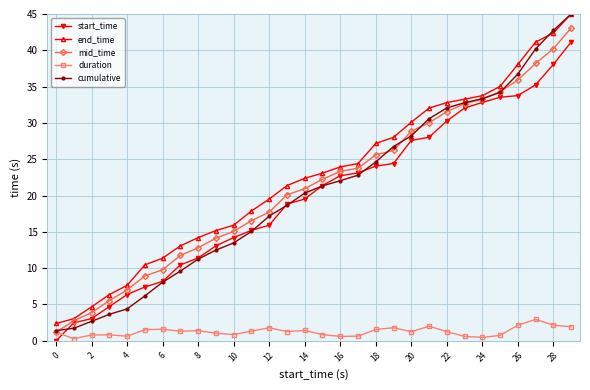

Which series has the widest spread of values?

cumulative